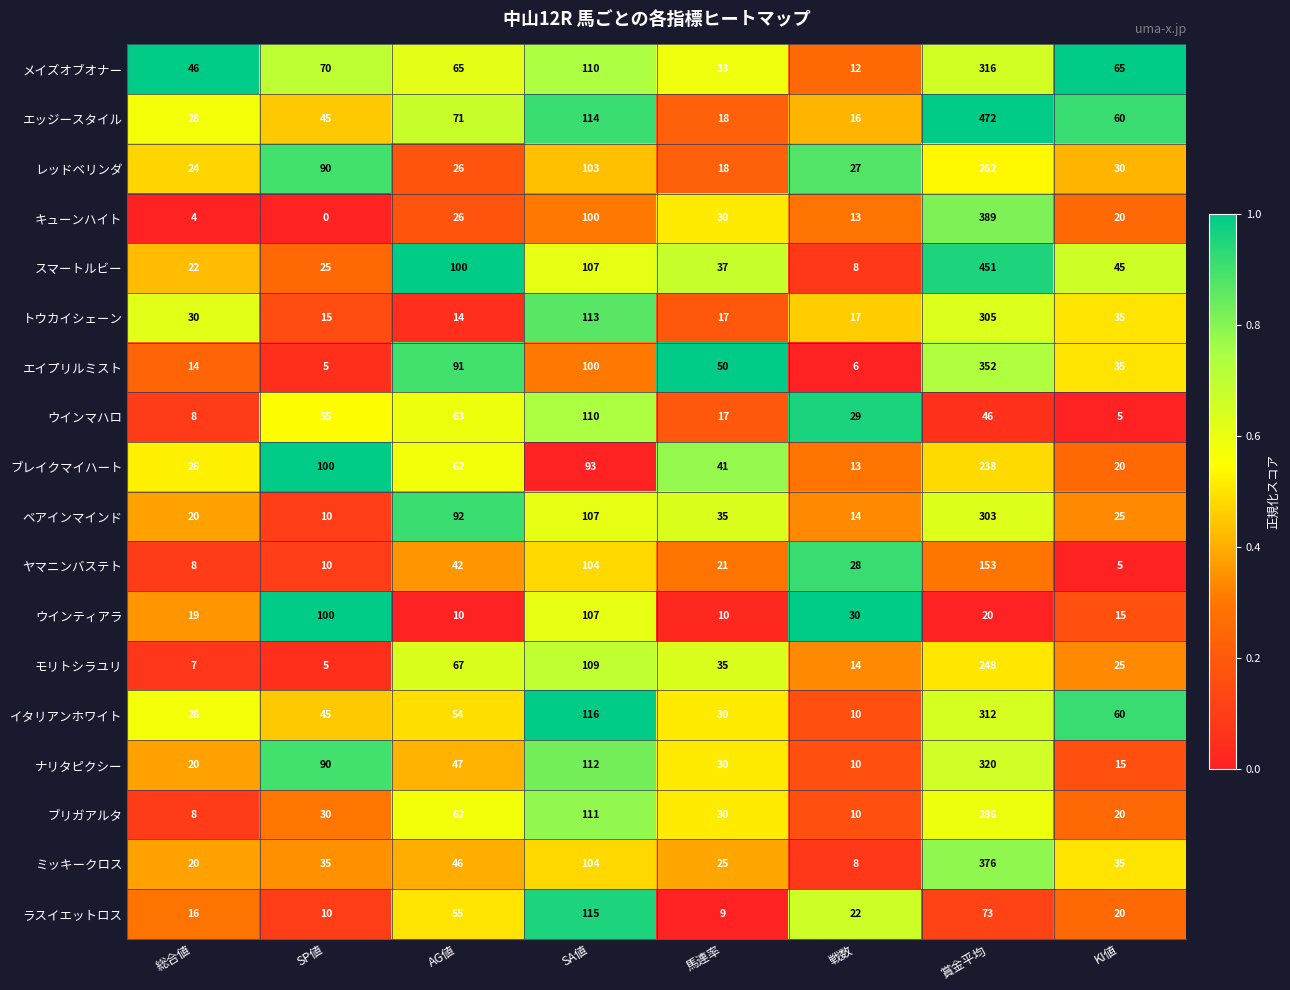

Which category has the lowest value across all series?

SP値